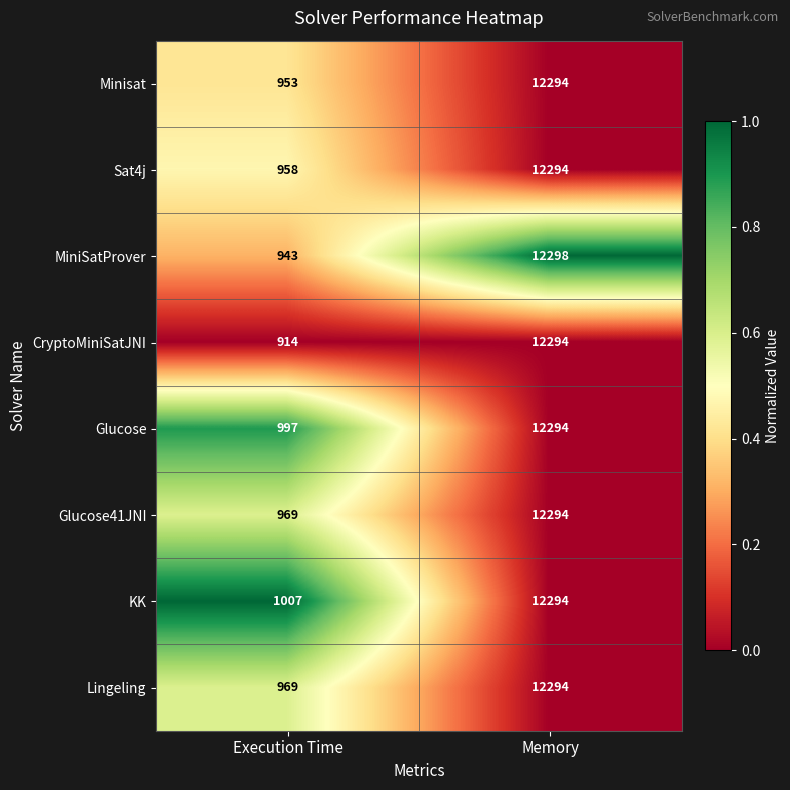

Reading left to right, list all the values displayed in this chart.

Minisat: 953	12294
Sat4j: 958	12294
MiniSatProver: 943	12298
CryptoMiniSatJNI: 914	12294
Glucose: 997	12294
Glucose41JNI: 969	12294
KK: 1007	12294
Lingeling: 969	12294